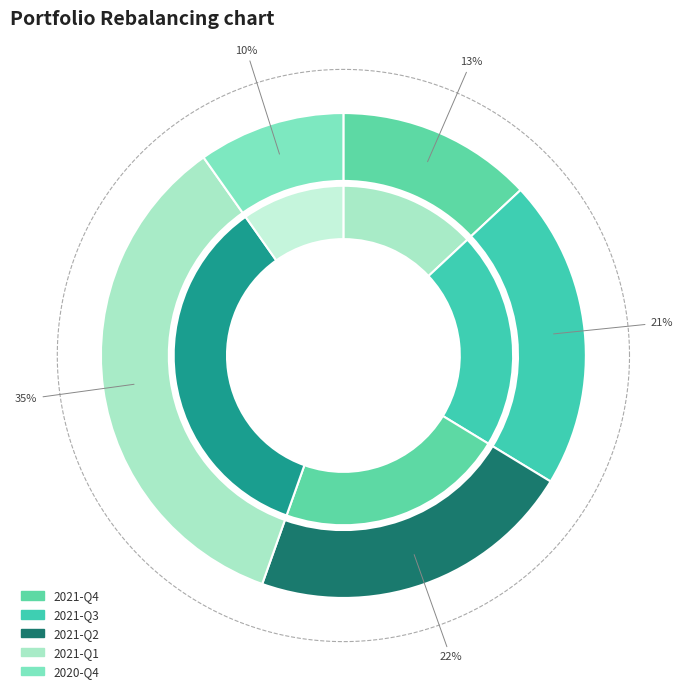

To the nearest percent, what percentage of the pie is 2020-Q4?

10%